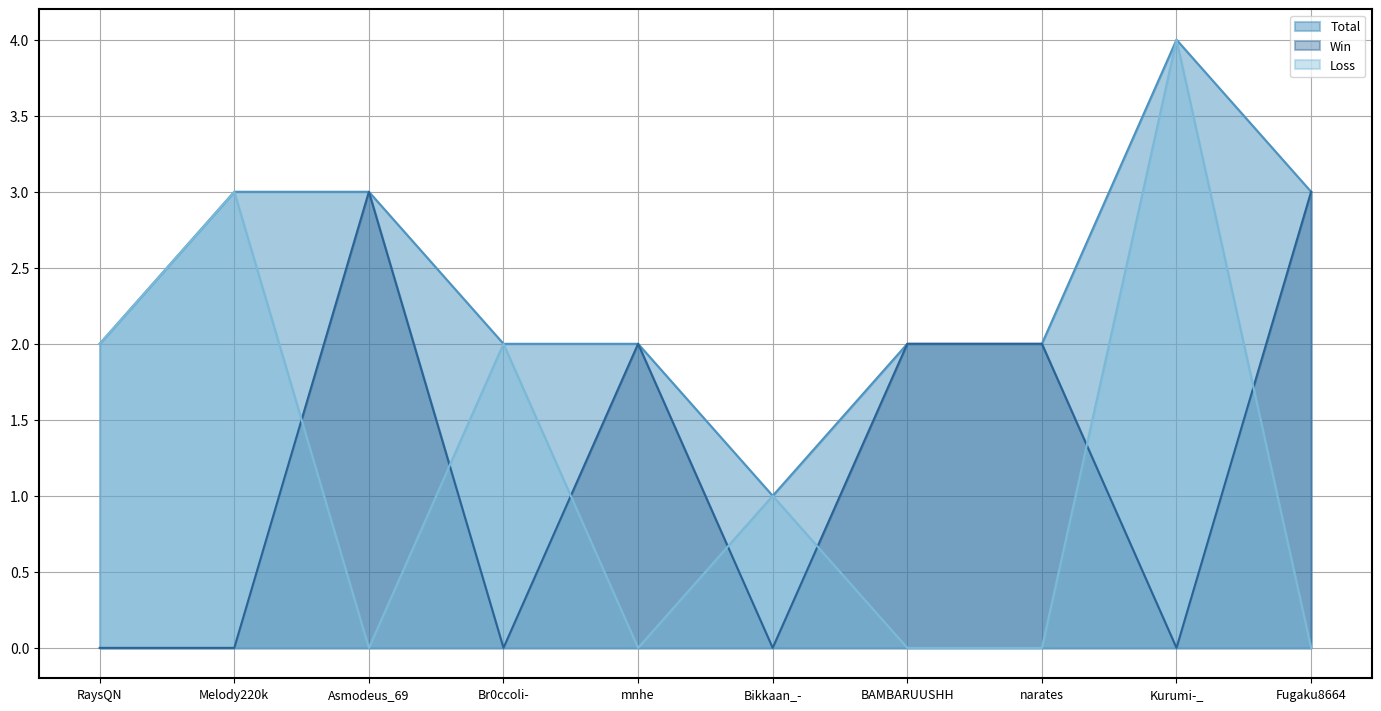

At which category does Loss reach its first local valley?

Asmodeus_69